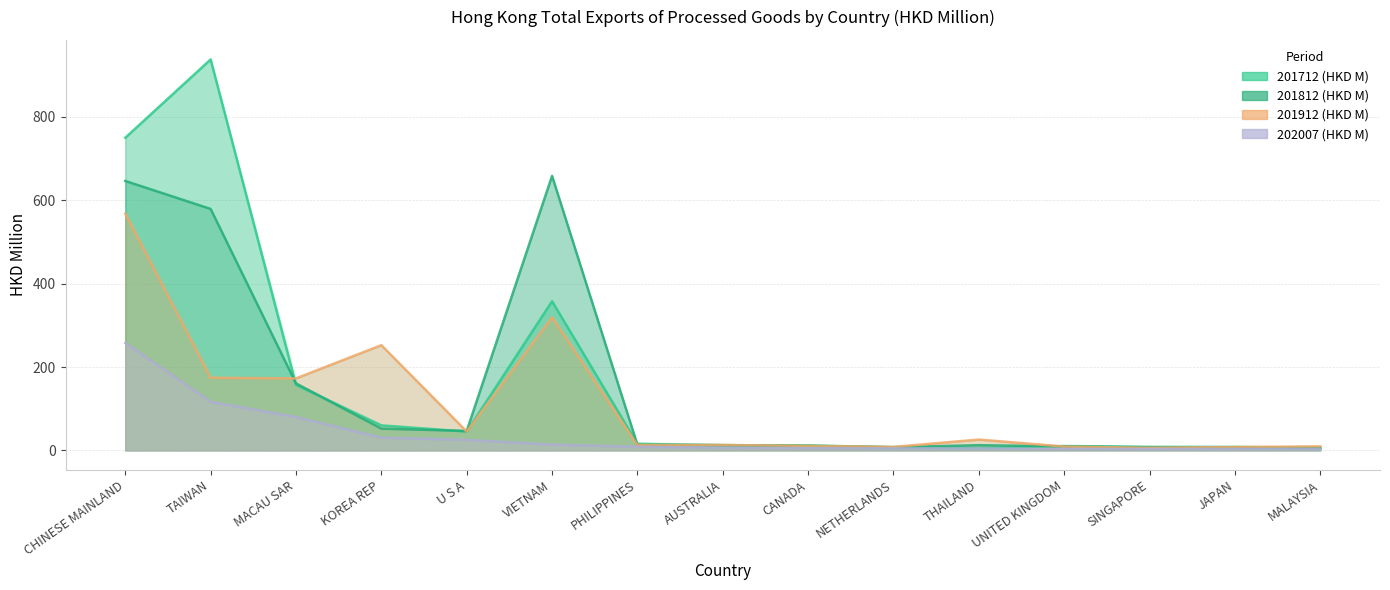

Reading left to right, what are all the values shown in this chart?

201712 (HKD M): CHINESE MAINLAND=750.1	TAIWAN=937.9	MACAU SAR=157.2	KOREA REP=60.0	U S A=45.1	VIETNAM=357.8	PHILIPPINES=16.0	AUSTRALIA=12.5	CANADA=12.1	NETHERLANDS=7.4	THAILAND=5.6	UNITED KINGDOM=10.6	SINGAPORE=8.5	JAPAN=8.4	MALAYSIA=5.6
201812 (HKD M): CHINESE MAINLAND=646.4	TAIWAN=579.3	MACAU SAR=160.8	KOREA REP=52.3	U S A=46.8	VIETNAM=658.6	PHILIPPINES=13.3	AUSTRALIA=12.7	CANADA=10.7	NETHERLANDS=7.8	THAILAND=12.5	UNITED KINGDOM=9.8	SINGAPORE=7.4	JAPAN=7.1	MALAYSIA=5.9
201912 (HKD M): CHINESE MAINLAND=568.3	TAIWAN=174.3	MACAU SAR=172.8	KOREA REP=252.5	U S A=45.2	VIETNAM=319.5	PHILIPPINES=13.0	AUSTRALIA=13.1	CANADA=10.9	NETHERLANDS=8.4	THAILAND=26.1	UNITED KINGDOM=9.2	SINGAPORE=6.3	JAPAN=8.0	MALAYSIA=9.8
202007 (HKD M): CHINESE MAINLAND=257.8	TAIWAN=116.7	MACAU SAR=80.1	KOREA REP=30.7	U S A=25.3	VIETNAM=14.1	PHILIPPINES=8.7	AUSTRALIA=6.3	CANADA=5.3	NETHERLANDS=4.8	THAILAND=4.6	UNITED KINGDOM=3.5	SINGAPORE=3.4	JAPAN=3.4	MALAYSIA=3.3